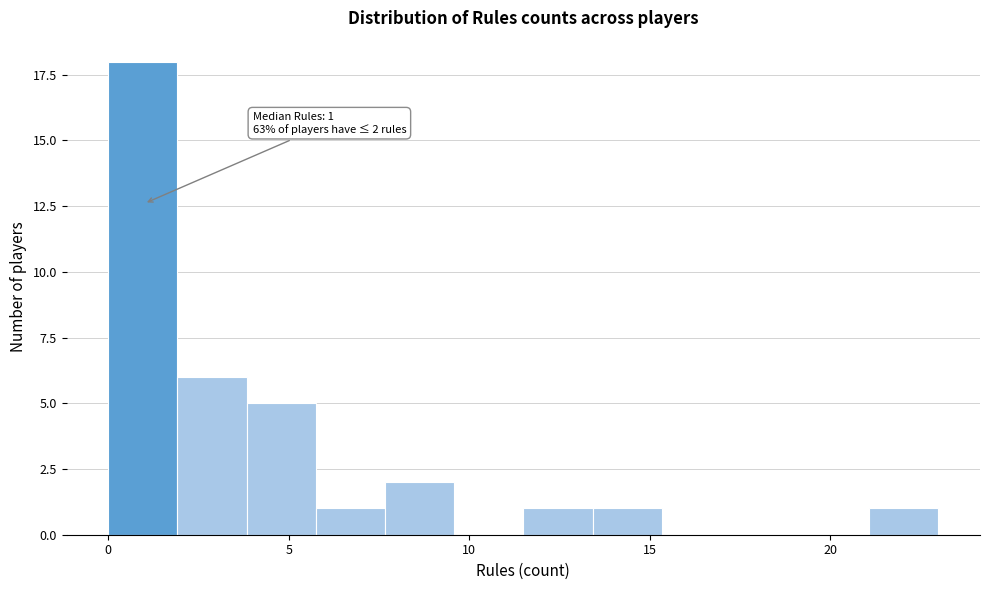

Read against the x-axis, roughly where is the centre of the tallest bar?

1.0